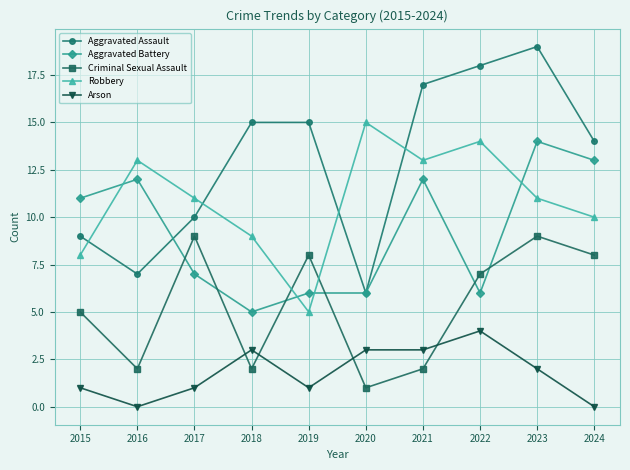

Is the value of Aggravated Battery at 2018 greater than the value of Aggravated Assault at 2021?

No